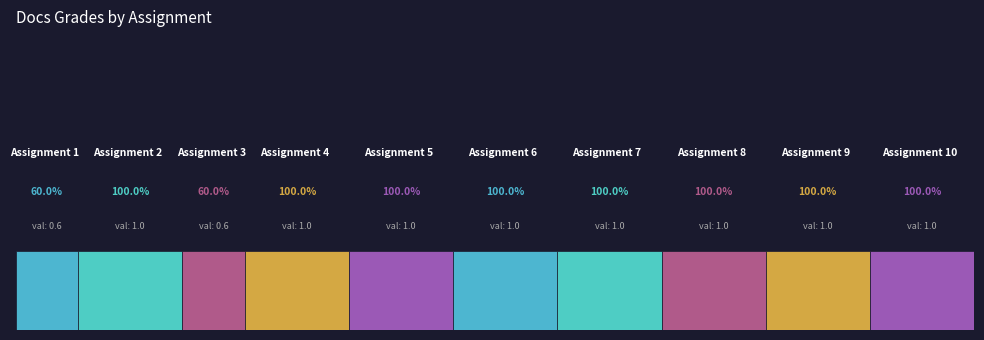

The value at 3 is 0.6. True or false?

True